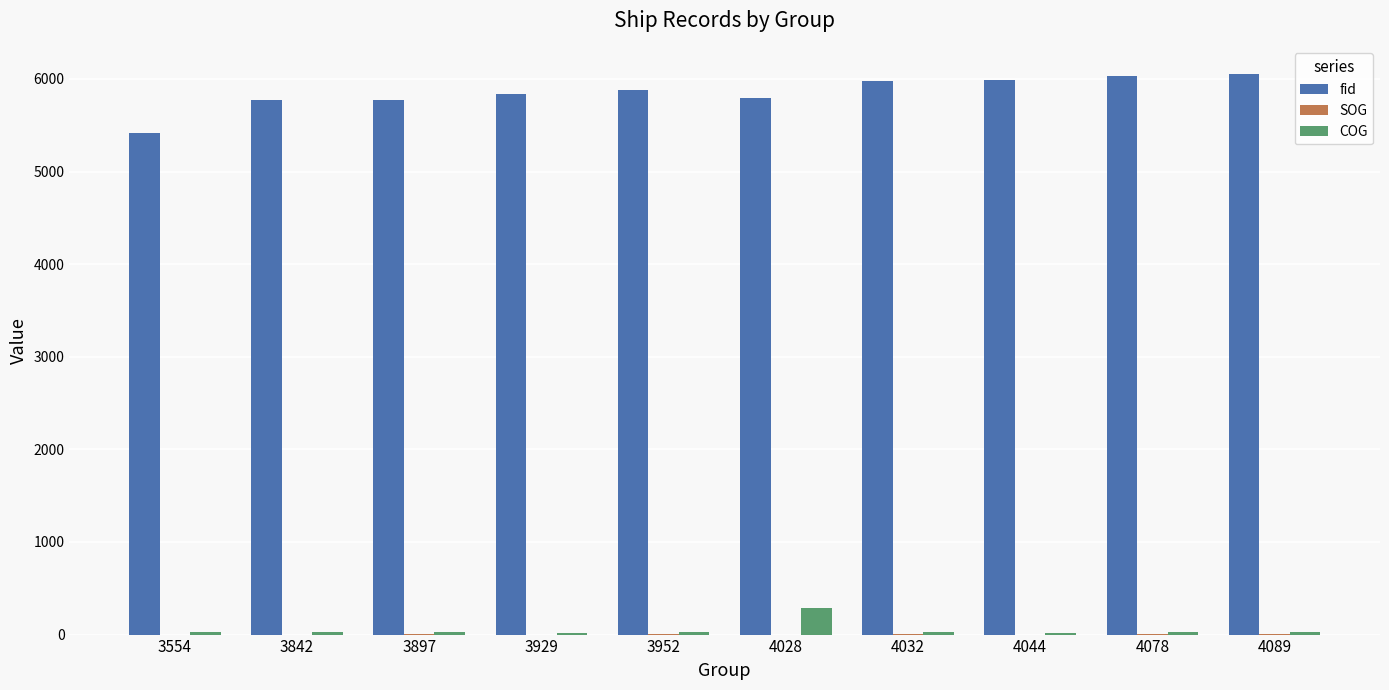

Which series has the largest range (max minus min)?

fid